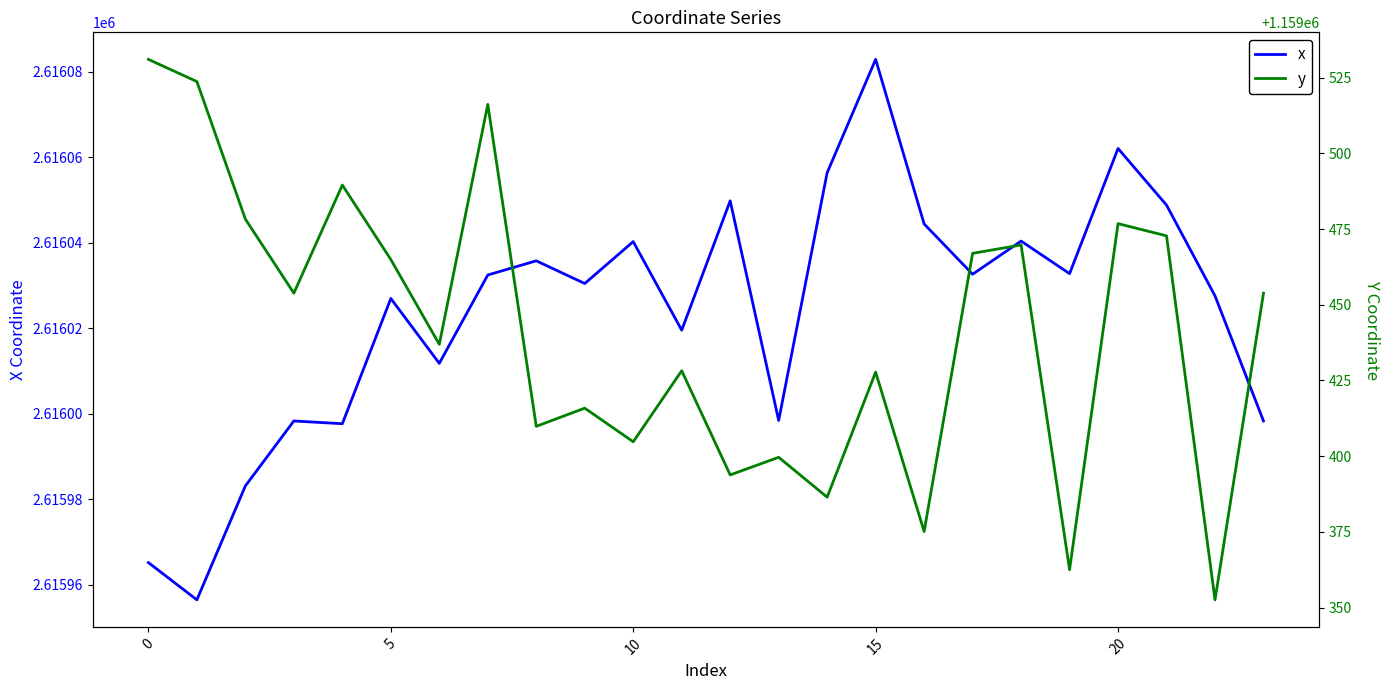

How many interior local peaks does the y series have?

8